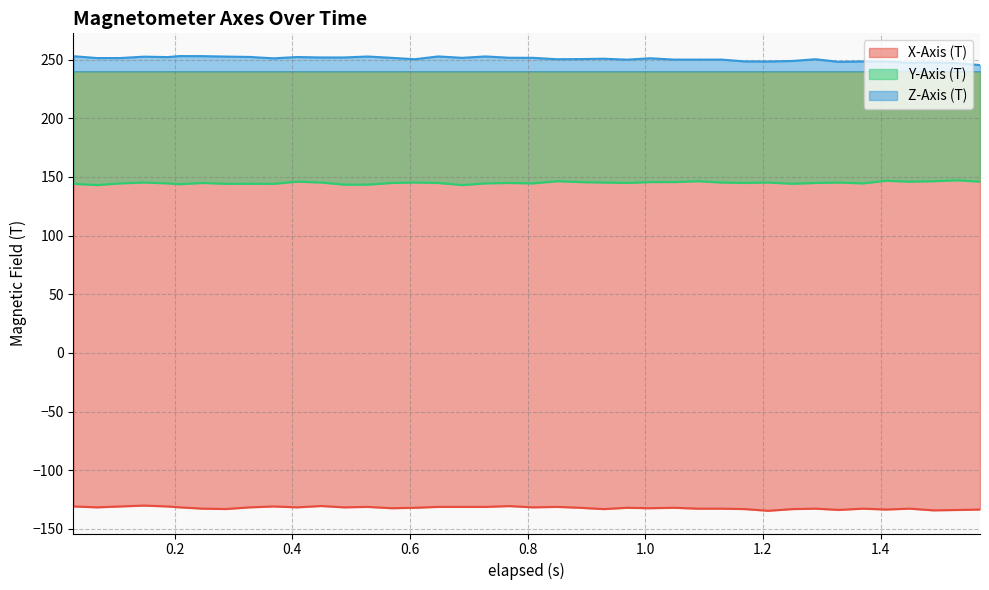

What position from the left is 0.328?

9